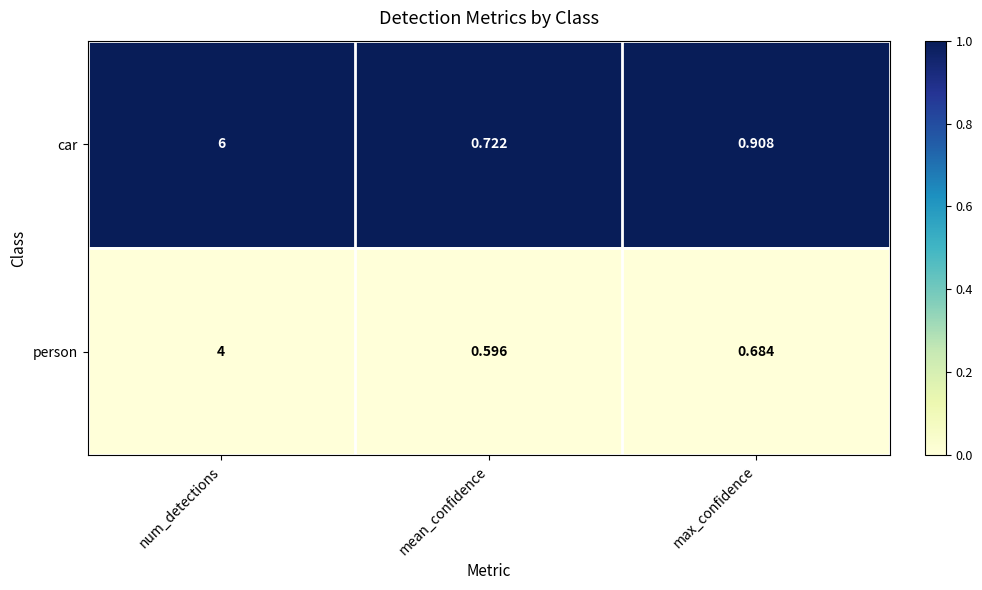

At which label is person closest to 2?

max_confidence